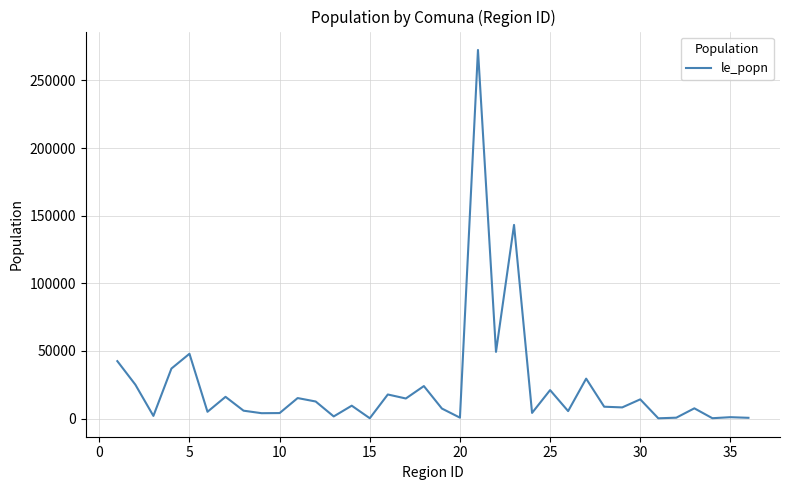

What is the difference between the second highest and minimum values?

142993